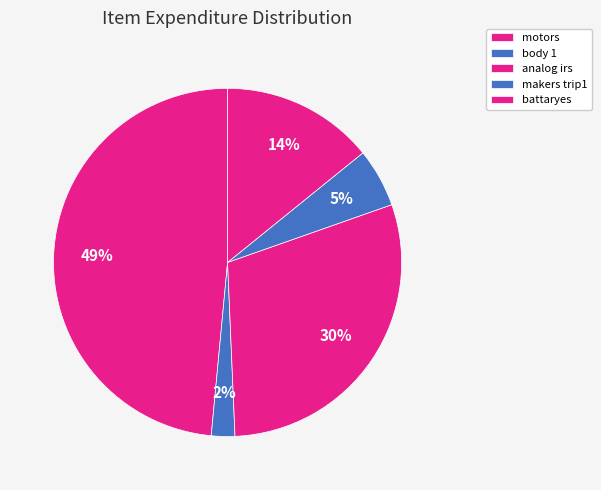

What percentage is the makers trip1 slice, to the nearest percent?

5%